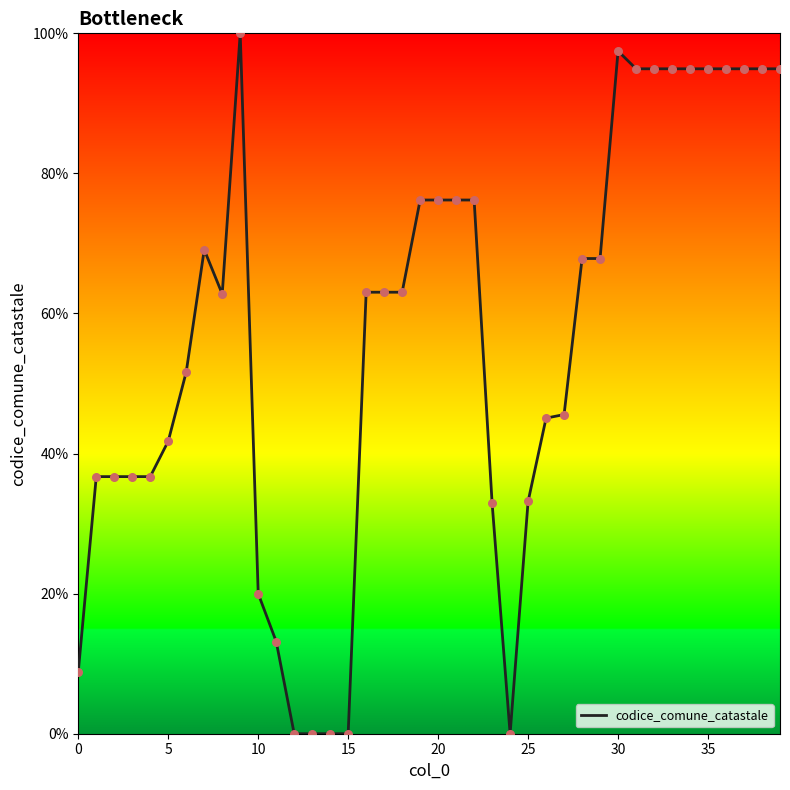

What is the greatest value displayed?

100.0